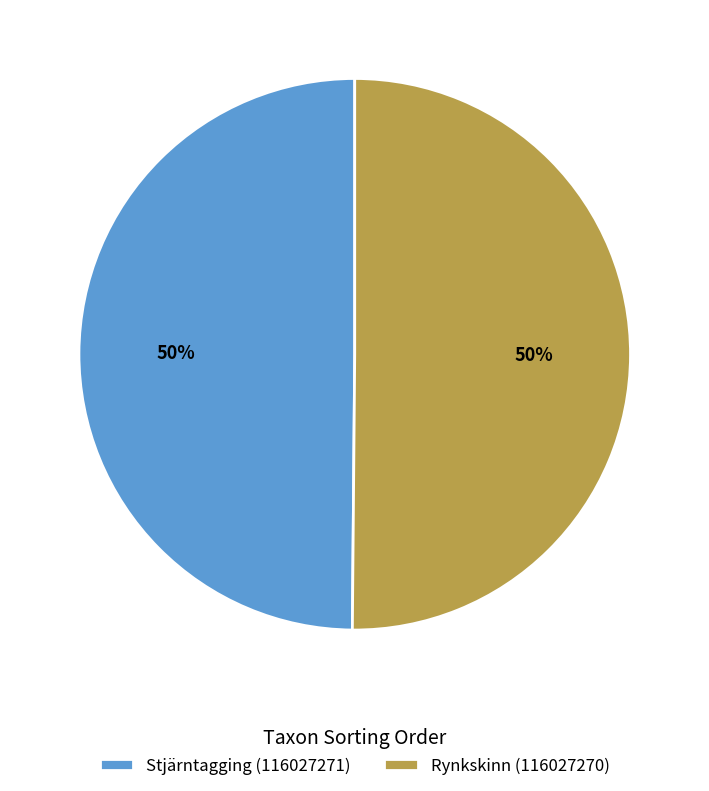

Is the sum of Rynkskinn (116027270) and Stjärntagging (116027271) greater than half?

Yes